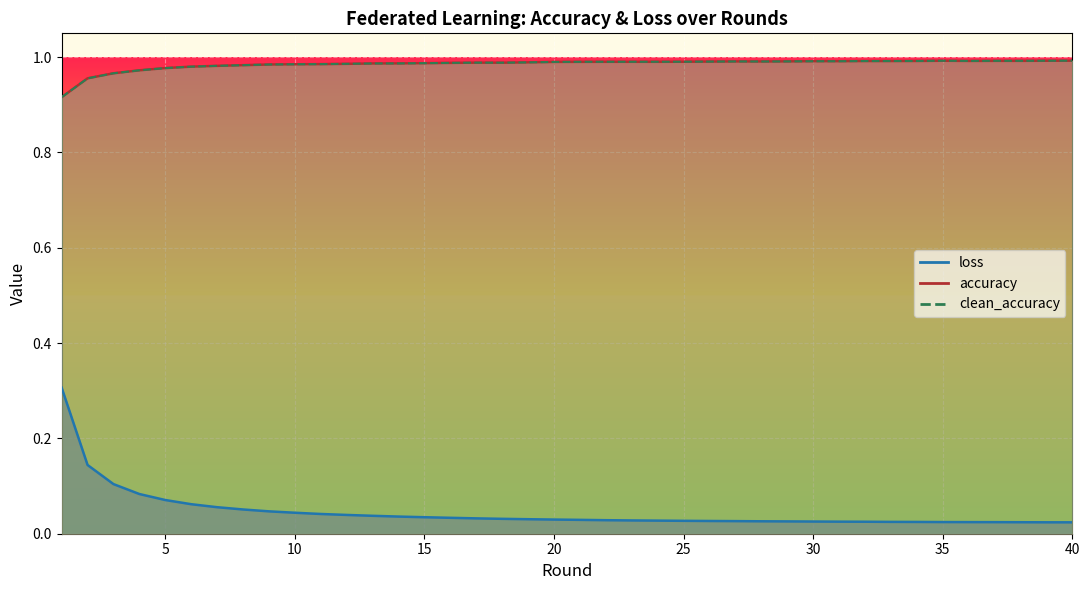

How many lines are shown in the chart?

3